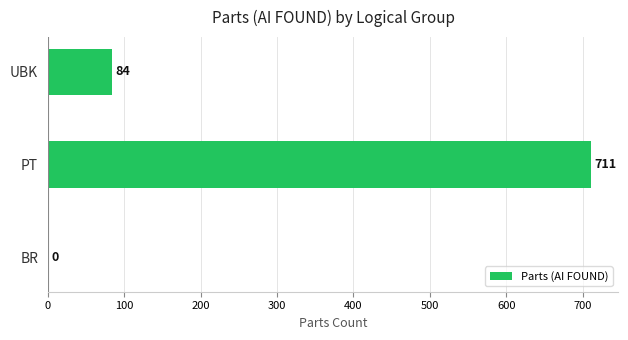

The chart shows a value of -399 at BR. True or false?

False